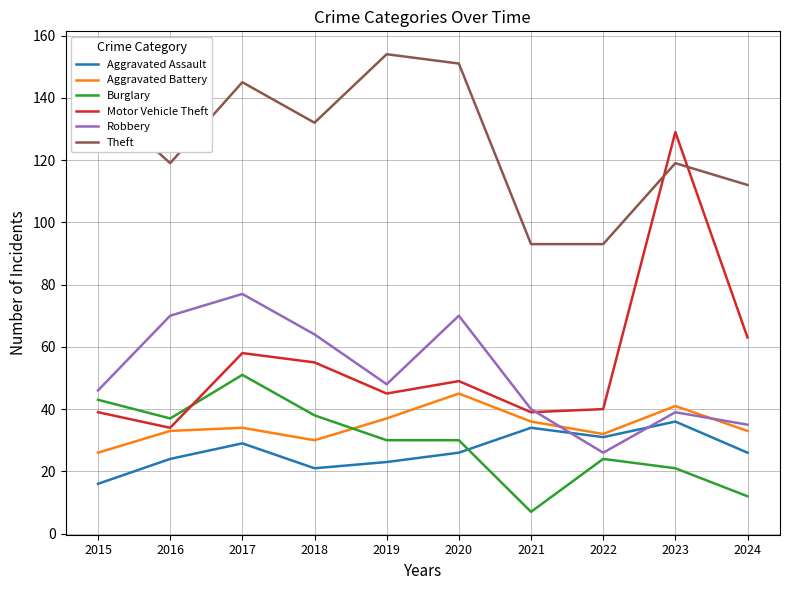

List the series in order of their peak value, highest first.

Theft, Motor Vehicle Theft, Robbery, Burglary, Aggravated Battery, Aggravated Assault